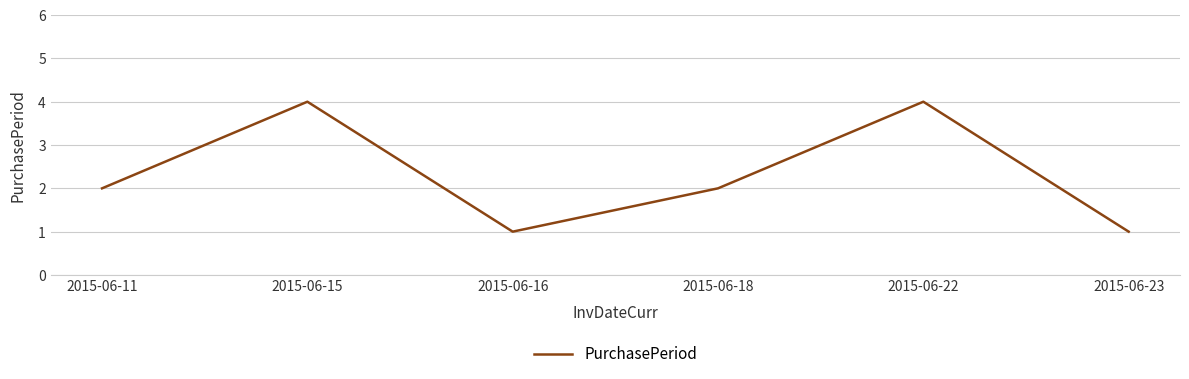

Approximately how many times larger is the value at 2015-06-22 compared to 2015-06-11?

2.0